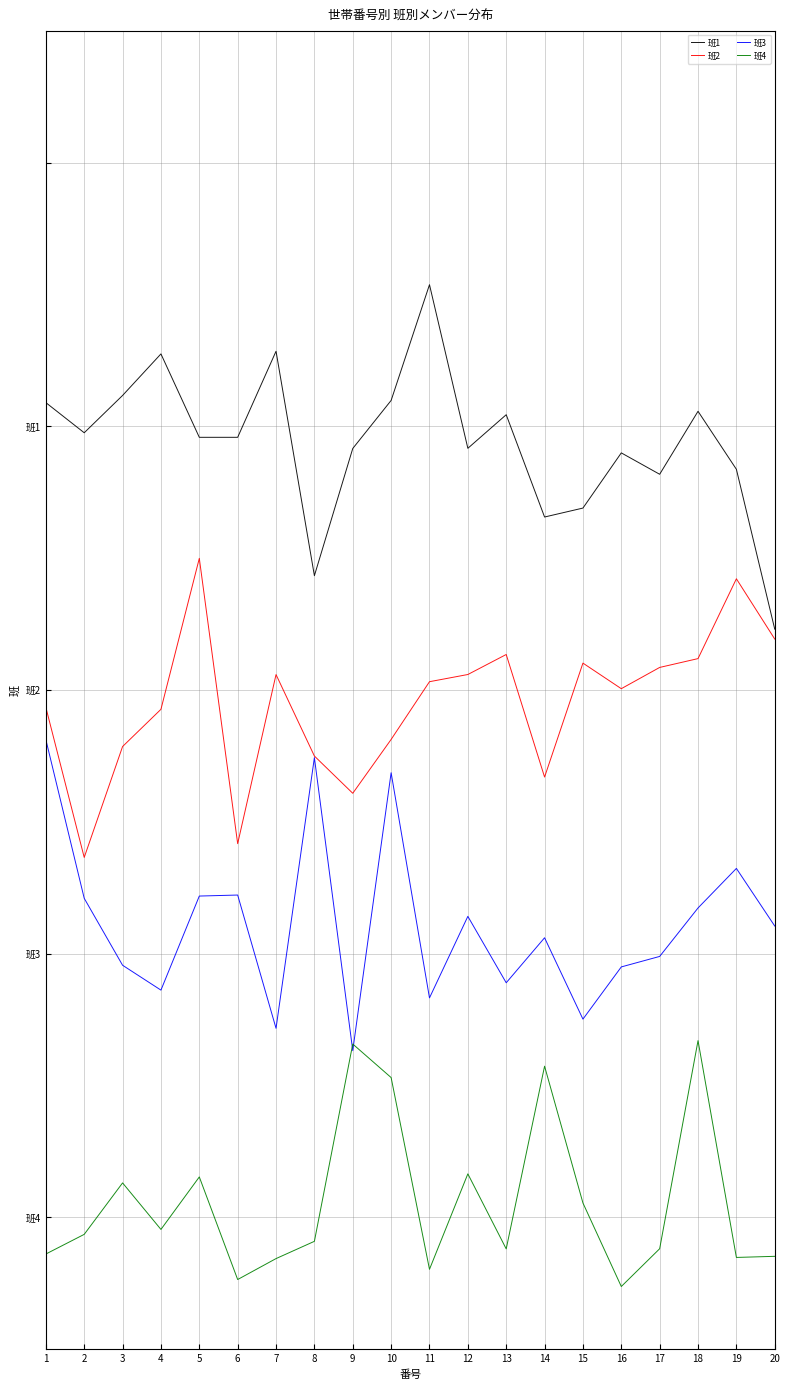

Reading left to right, extract all data points from this chart.

班1: 3.1	3.0	3.1	3.3	3.0	3.0	3.3	2.4	2.9	3.1	3.5	2.9	3.0	2.7	2.7	2.9	2.8	3.1	2.8	2.2
班2: 1.9	1.4	1.8	1.9	2.5	1.4	2.1	1.7	1.6	1.8	2.0	2.1	2.1	1.7	2.1	2.0	2.1	2.1	2.4	2.2
班3: 1.8	1.2	1.0	0.9	1.2	1.2	0.7	1.7	0.6	1.7	0.8	1.1	0.9	1.1	0.8	0.9	1.0	1.2	1.3	1.1
班4: -0.1	-0.1	0.1	-0.0	0.2	-0.2	-0.2	-0.1	0.7	0.5	-0.2	0.2	-0.1	0.6	0.1	-0.3	-0.1	0.7	-0.2	-0.1